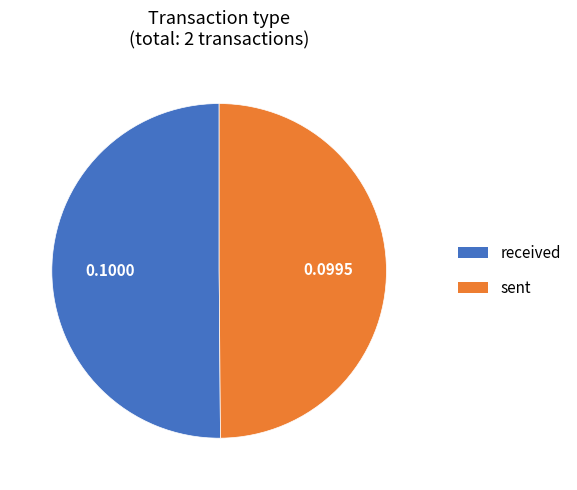

Combined, do received and sent account for over 50%?

Yes